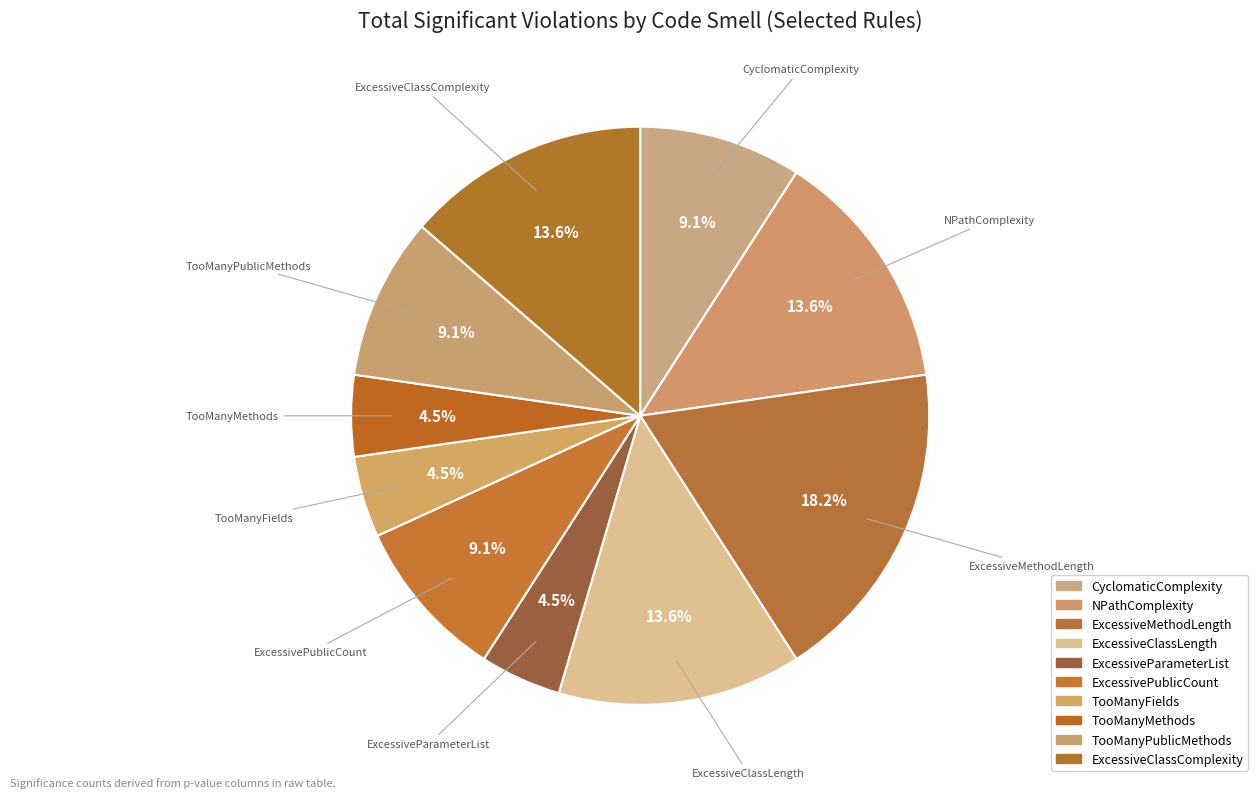

Is NPathComplexity the majority of the pie?

No